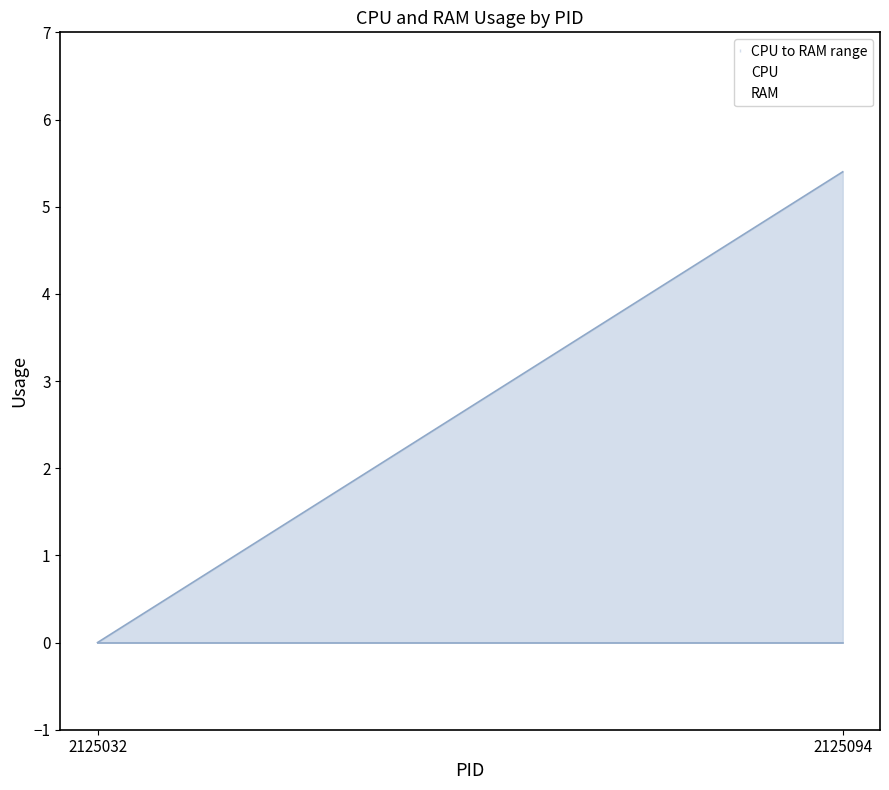

Reading left to right, list all the values displayed in this chart.

CPU: 0.0	0.0
RAM: 0.0	5.4